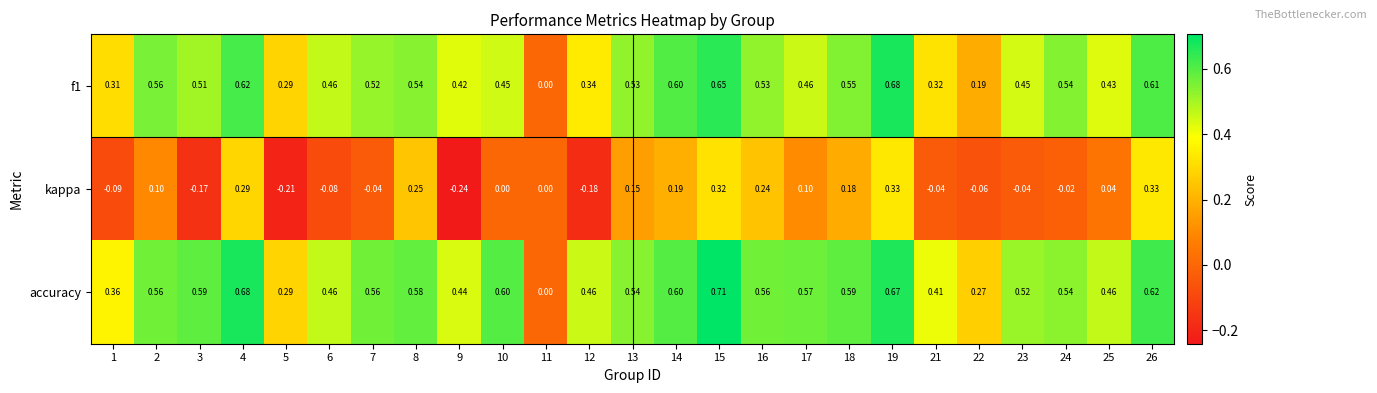

Which series changed the most between 6 and 8?

kappa